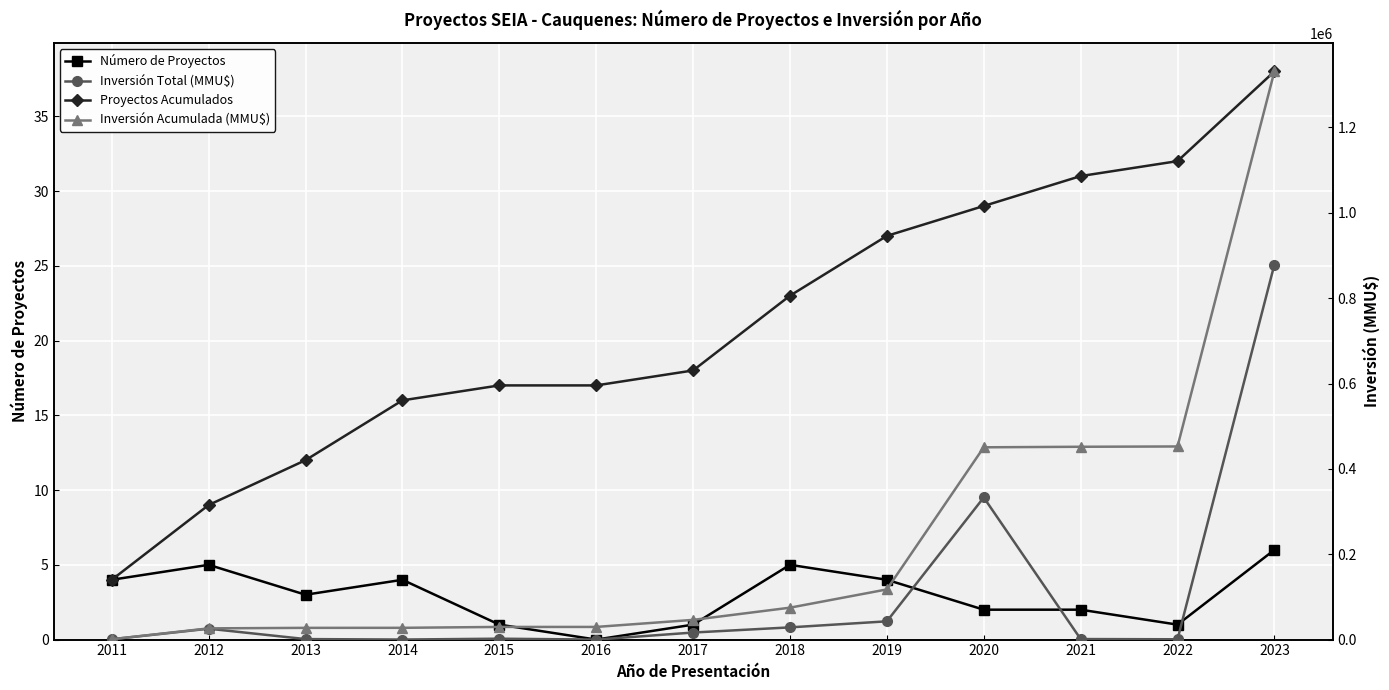

How many values in the Inversión Acumulada (MMU$) series exceed 46156?

6